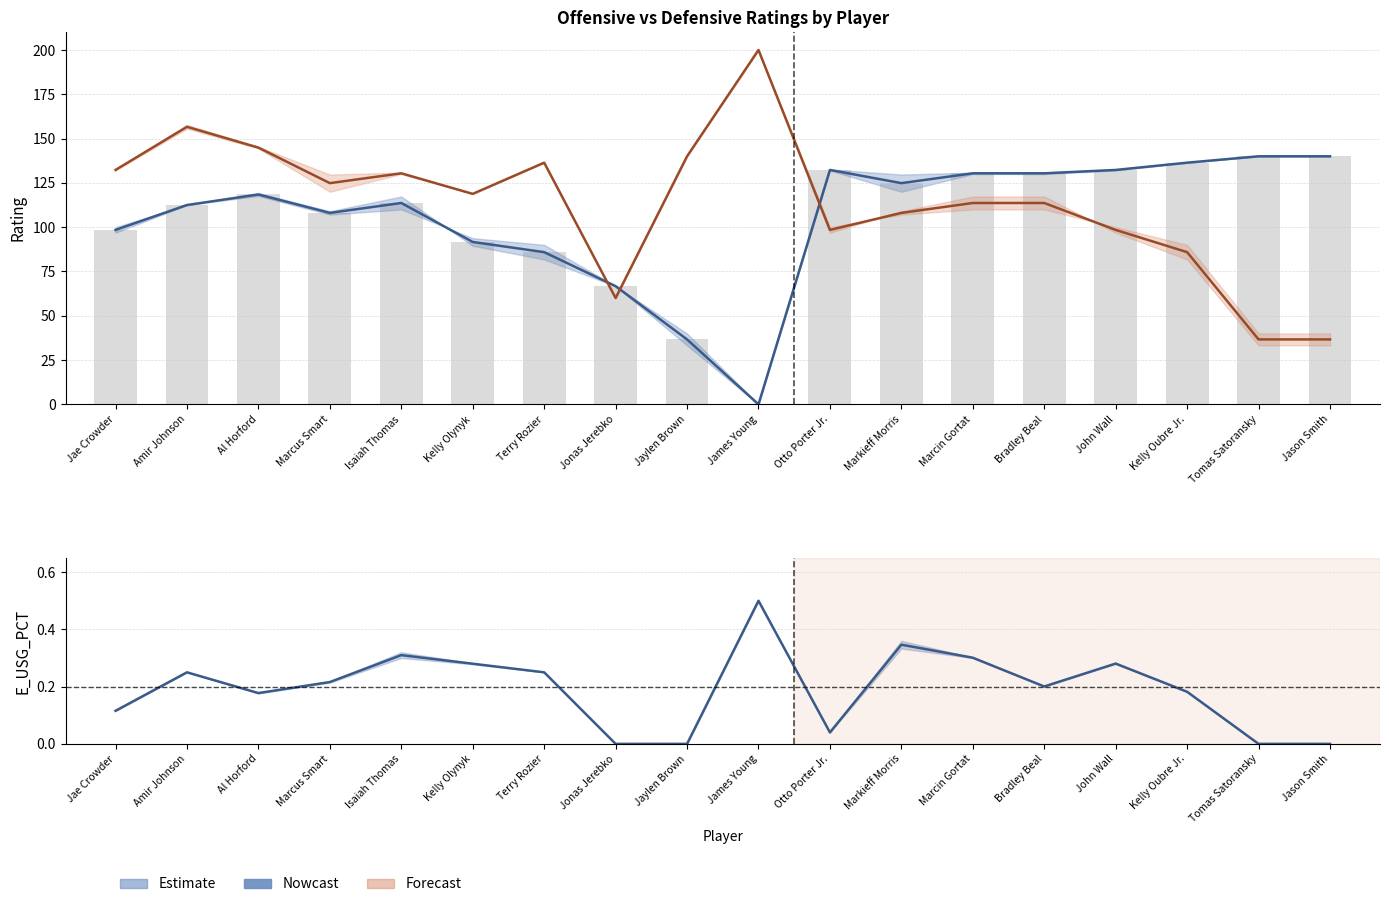

True or false: E_USG_PCT has a value of 0.3 at John Wall.

True